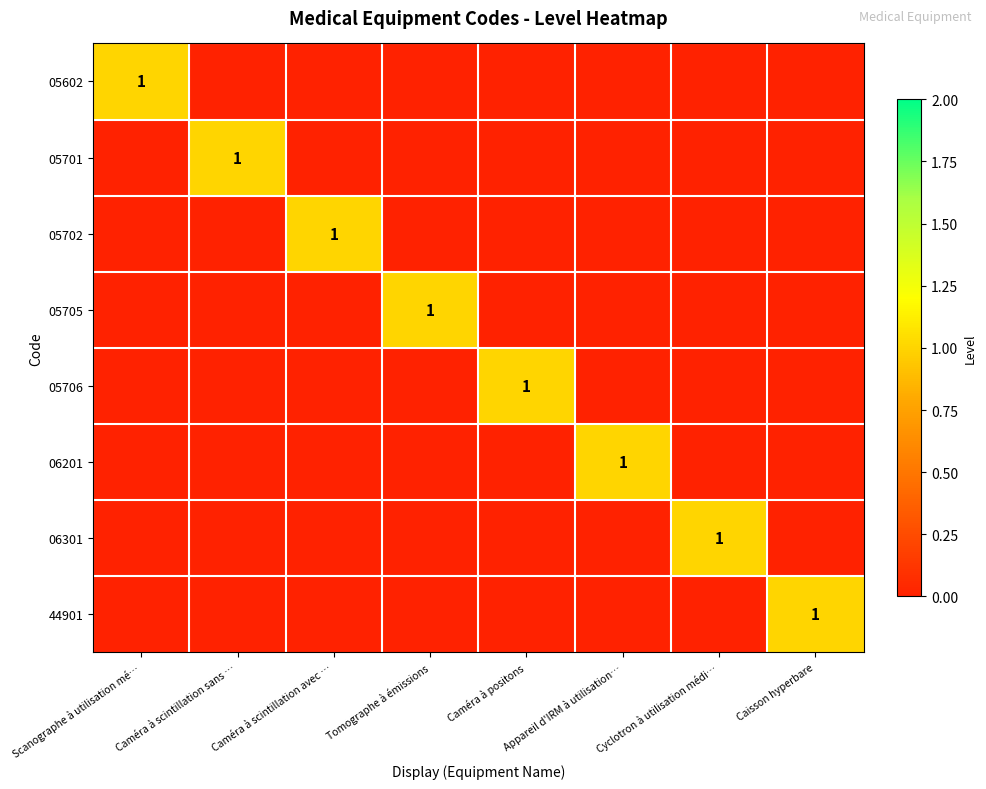

Which has a higher value, Caméra à scintillation avec … or Appareil d'IRM à utilisation…?

Caméra à scintillation avec …